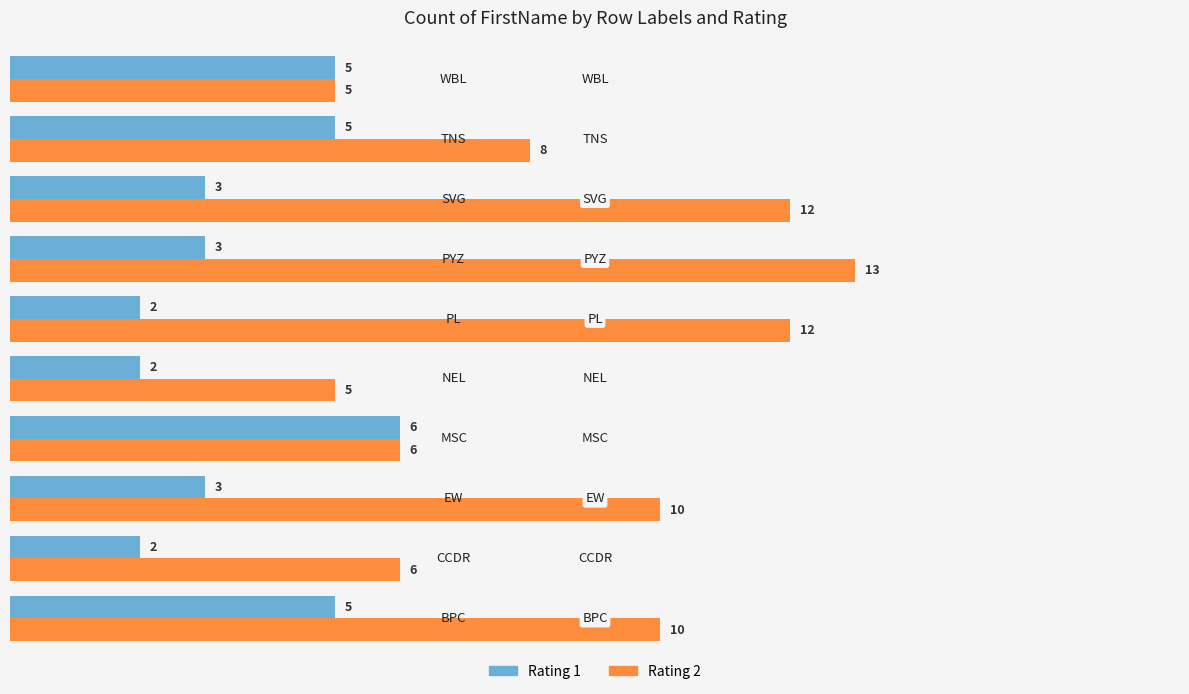

What is the difference between the maximum and second lowest values in the Rating 2 series?

8